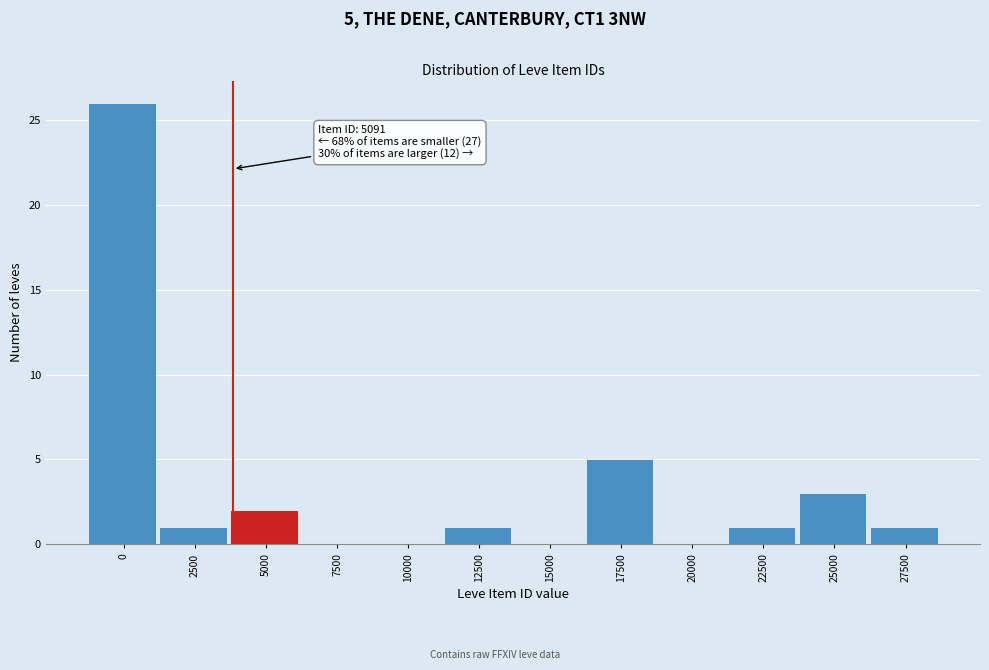

Reading right to left, what are all the values shown in this chart?

27500=1	25000=3	22500=1	20000=0	17500=5	15000=0	12500=1	10000=0	7500=0	5000=2	2500=1	0=26